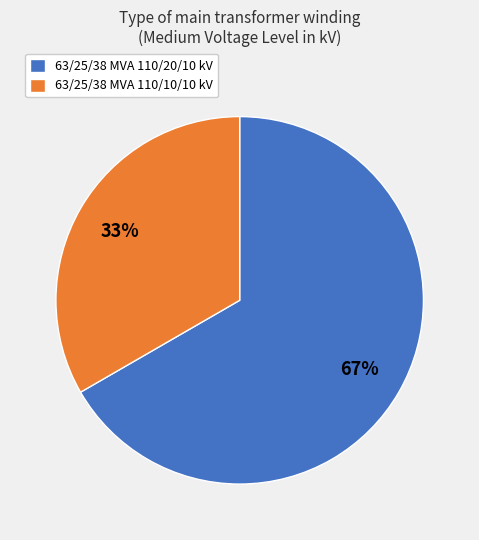

The 63/25/38 MVA 110/20/10 kV slice represents 58% of the pie. True or false?

False